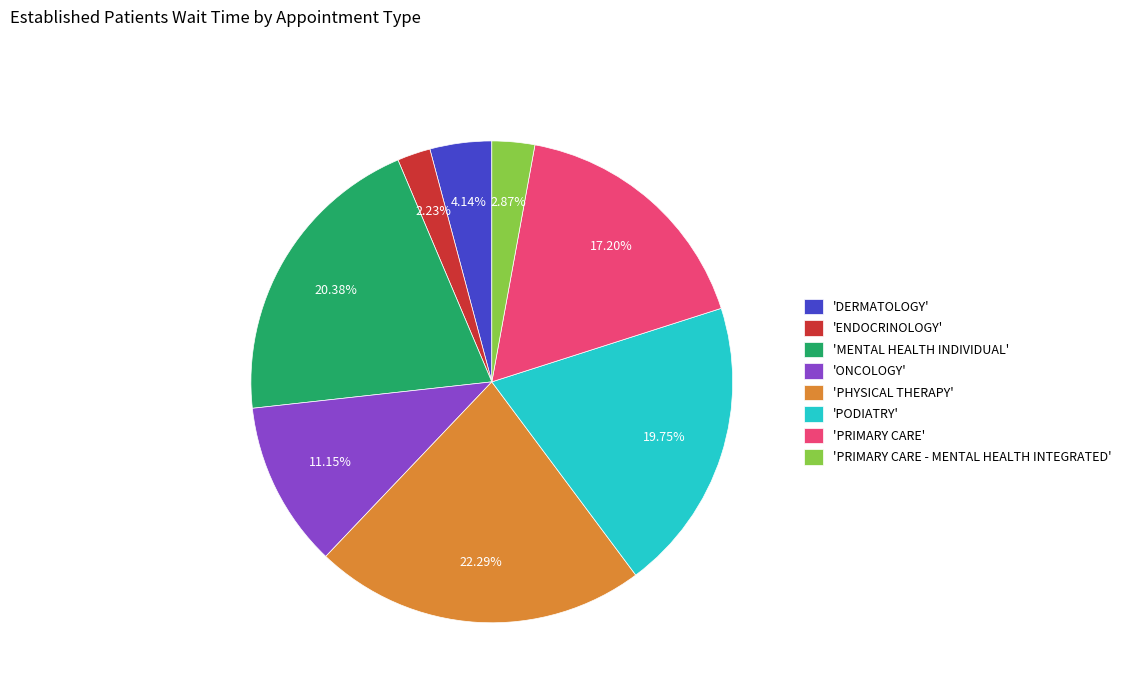

How many segments does this pie chart have?

8